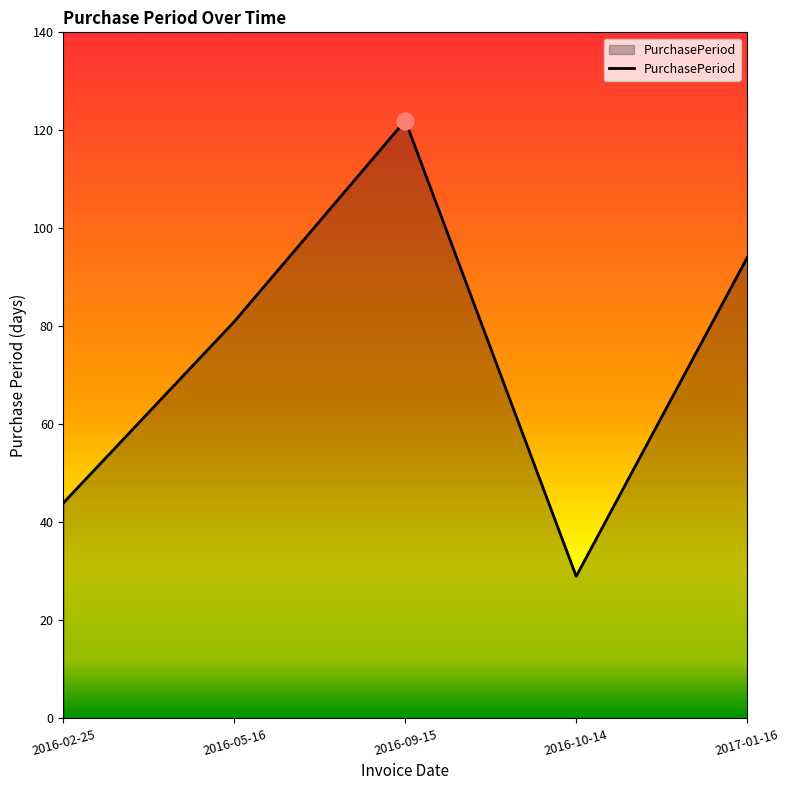

Where is the data nearest to the value 75?

2016-05-16